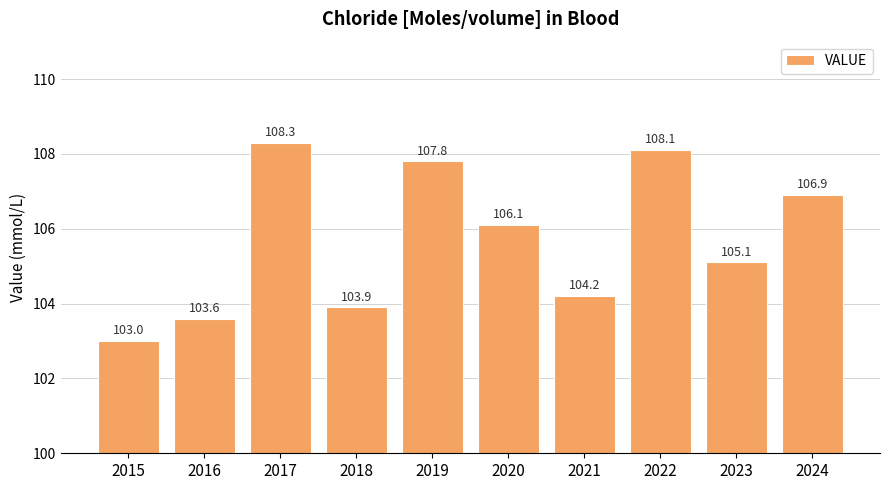

Approximately how many times larger is the value at 2018 compared to 2016?

1.0